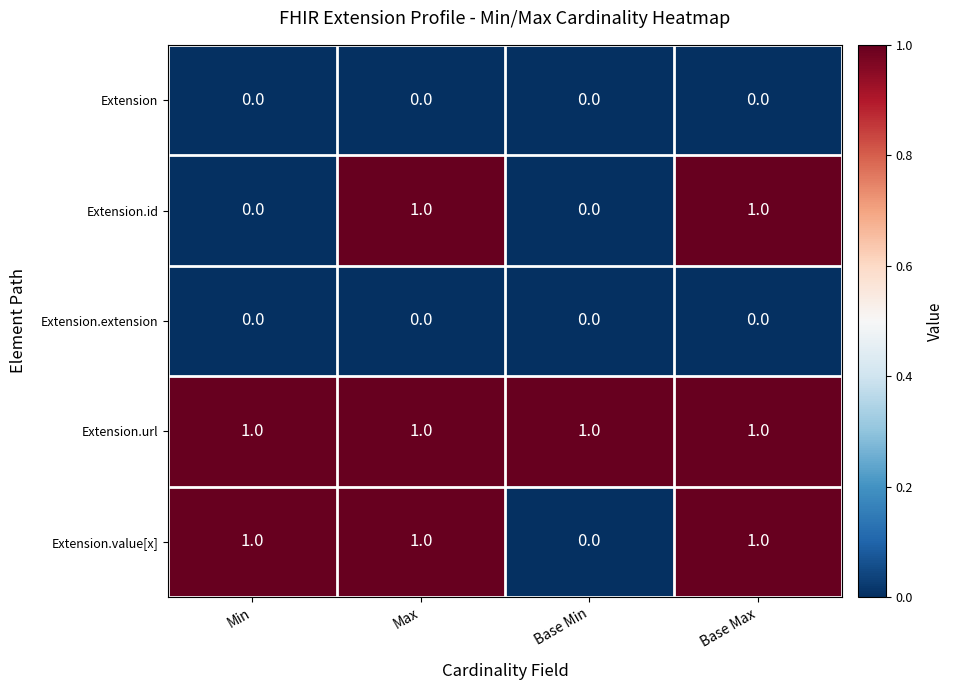

Reading left to right, extract all data points from this chart.

Extension: Min=0	Max=0	Base Min=0	Base Max=0
Extension.id: Min=0	Max=1	Base Min=0	Base Max=1
Extension.extension: Min=0	Max=0	Base Min=0	Base Max=0
Extension.url: Min=1	Max=1	Base Min=1	Base Max=1
Extension.value[x]: Min=1	Max=1	Base Min=0	Base Max=1